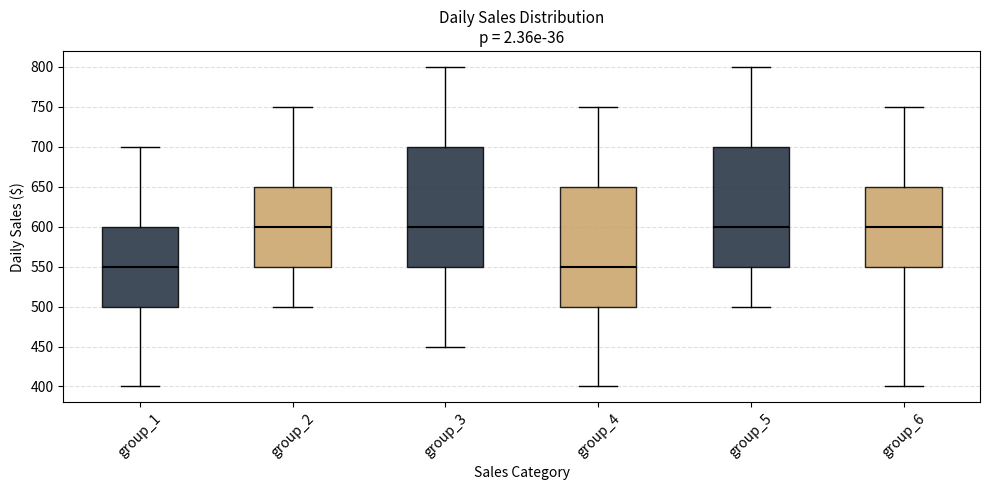

Where does the upper whisker of the box for group_2 end on the y-axis? The values are not printed on the chart, so give them approximately, as read against the axis.

750